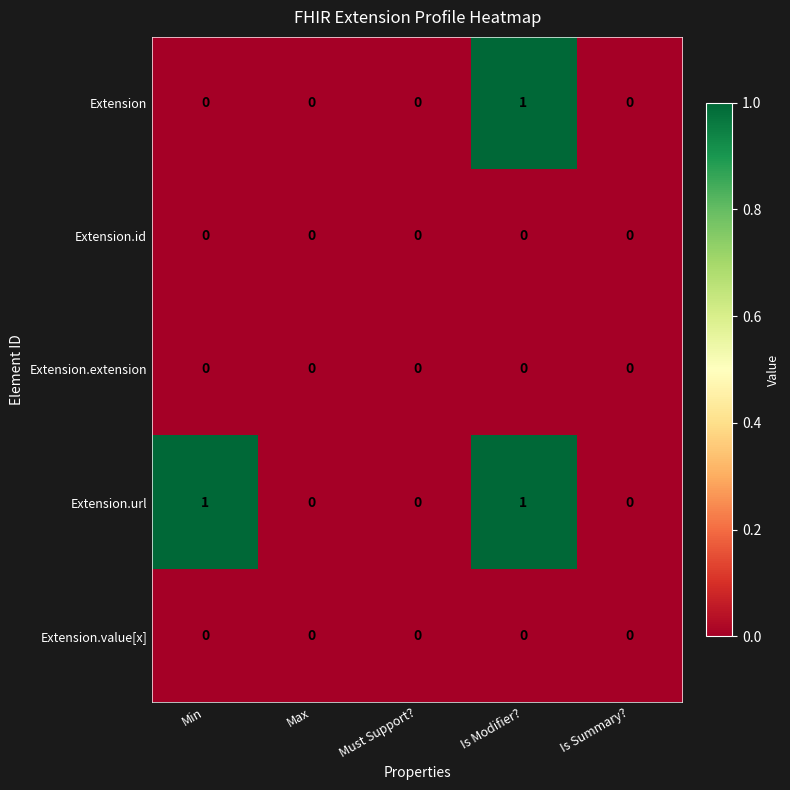

True or false: Extension.id has a value of 0 at Must Support?.

True